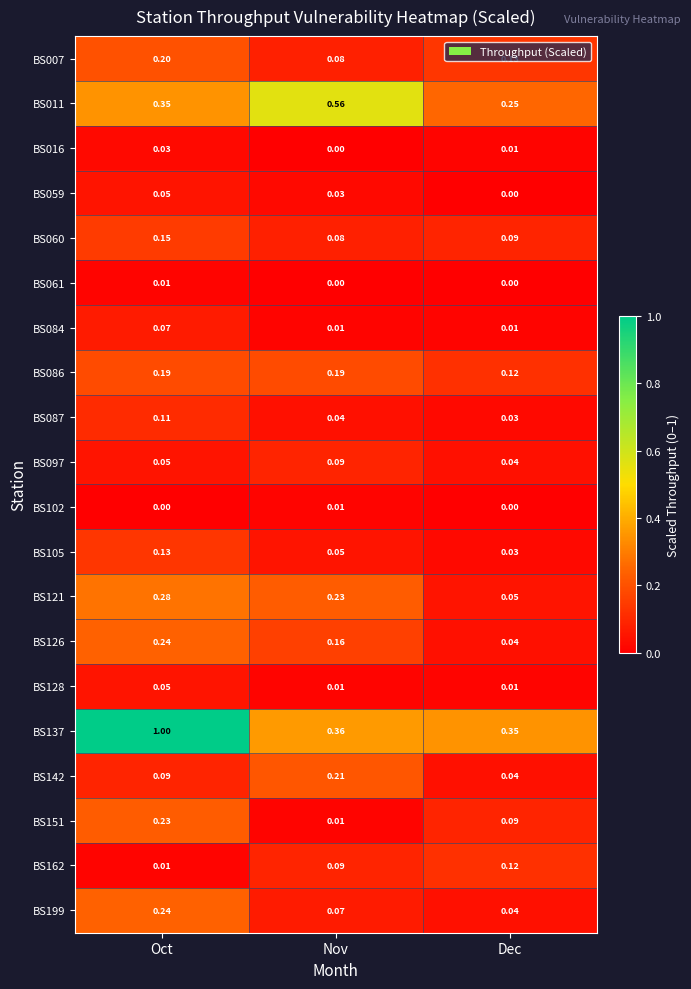

Which category has the highest value in the BS137 series?

Oct